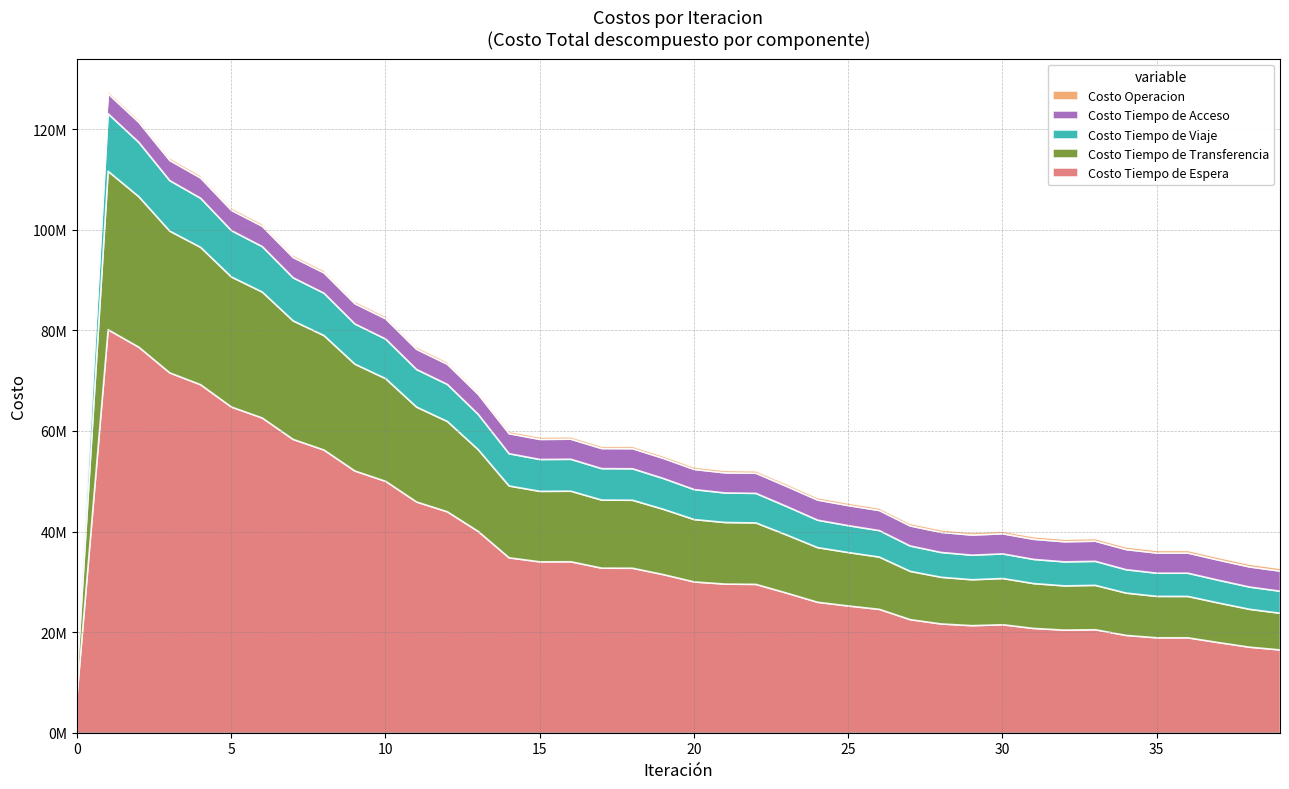

Reading right to left, transcribe all the data shown in this chart.

Costo Operacion: 532923.6	529001.4	521472.1	514466.9	514489.6	510965.1	503899.1	503979.1	500743.1	495879.5	496519.5	492101.2	487123.5	478682.3	476448.4	473390.5	468813.9	465548.7	465401.7	464850.9	462953.3	461198.6	460674.9	459927.4	459120.8	460054.9	458470.6	463635.6	464310.9	469391.2	469775.8	474669.9	474773.9	479564.0	479575.2	485536.1	487296.2	496828.5	497297.3	0.0
Costo Tiempo de Viaje: 4382022.1	4425007.0	4519831.9	4618114.9	4609840.6	4652260.7	4775830.6	4772365.3	4805830.4	4890966.3	4884929.1	4936767.0	5041991.7	5268103.5	5344052.9	5455841.5	5665048.3	5872143.1	5870255.5	5961212.9	6126632.2	6260082.8	6251322.1	6347367.8	6335056.4	6414874.1	7018522.8	7370854.6	7471829.5	7870656.0	7992522.4	8423673.9	8567130.7	9037396.9	9219426.6	9764460.0	10040493.6	10796305.7	11441207.3	3441408.2
Costo Tiempo de Acceso: 4001959.7	4002148.4	4003689.2	4006690.6	4006348.3	4003205.0	4007303.4	4006072.6	4001932.0	4000497.6	3999454.8	3997809.5	3993709.7	3993912.4	3996594.8	3998833.2	4001651.2	4004807.6	4002496.3	4003036.9	4002067.9	4000002.3	3996799.2	3995712.6	3991159.8	3989465.1	3992911.5	4020912.7	4022598.0	4042991.5	4039530.3	4052601.2	4044022.4	4049920.7	4036107.7	4033823.1	4013230.2	4002055.5	3987963.5	3422030.7
Costo Tiempo de Espera: 16551584.1	17104765.8	18009746.6	18968921.3	18973155.7	19441677.2	20573500.2	20499865.9	20831788.0	21565132.7	21384132.9	21723080.4	22577659.3	24628488.6	25290429.3	26032548.2	27848269.4	29592313.2	29646925.2	30075768.0	31532831.3	32797430.5	32816147.8	34090119.7	34069893.9	34868094.7	40109108.6	44014295.1	45970434.6	50069060.9	52131174.2	56296460.8	58403385.3	62662435.6	64843920.7	69278958.0	71639015.8	76729983.9	80218217.2	8021821.7
Costo Tiempo de Transferencia: 7291870.0	7529423.4	7869897.7	8225892.7	8230582.5	8413161.8	8821413.5	8791091.7	8918116.4	9193788.0	9128344.7	9279699.4	9603394.1	10386484.8	10625528.8	10864186.8	11552080.7	12217961.1	12245816.1	12399836.8	12981131.7	13517387.1	13533601.4	14025241.3	14014415.9	14280892.3	16253095.6	17952300.2	18865126.0	20410483.3	21242506.4	22751300.1	23568623.0	25039437.1	25853526.8	27311346.5	28179084.0	29918773.7	31503477.3	4052790.3